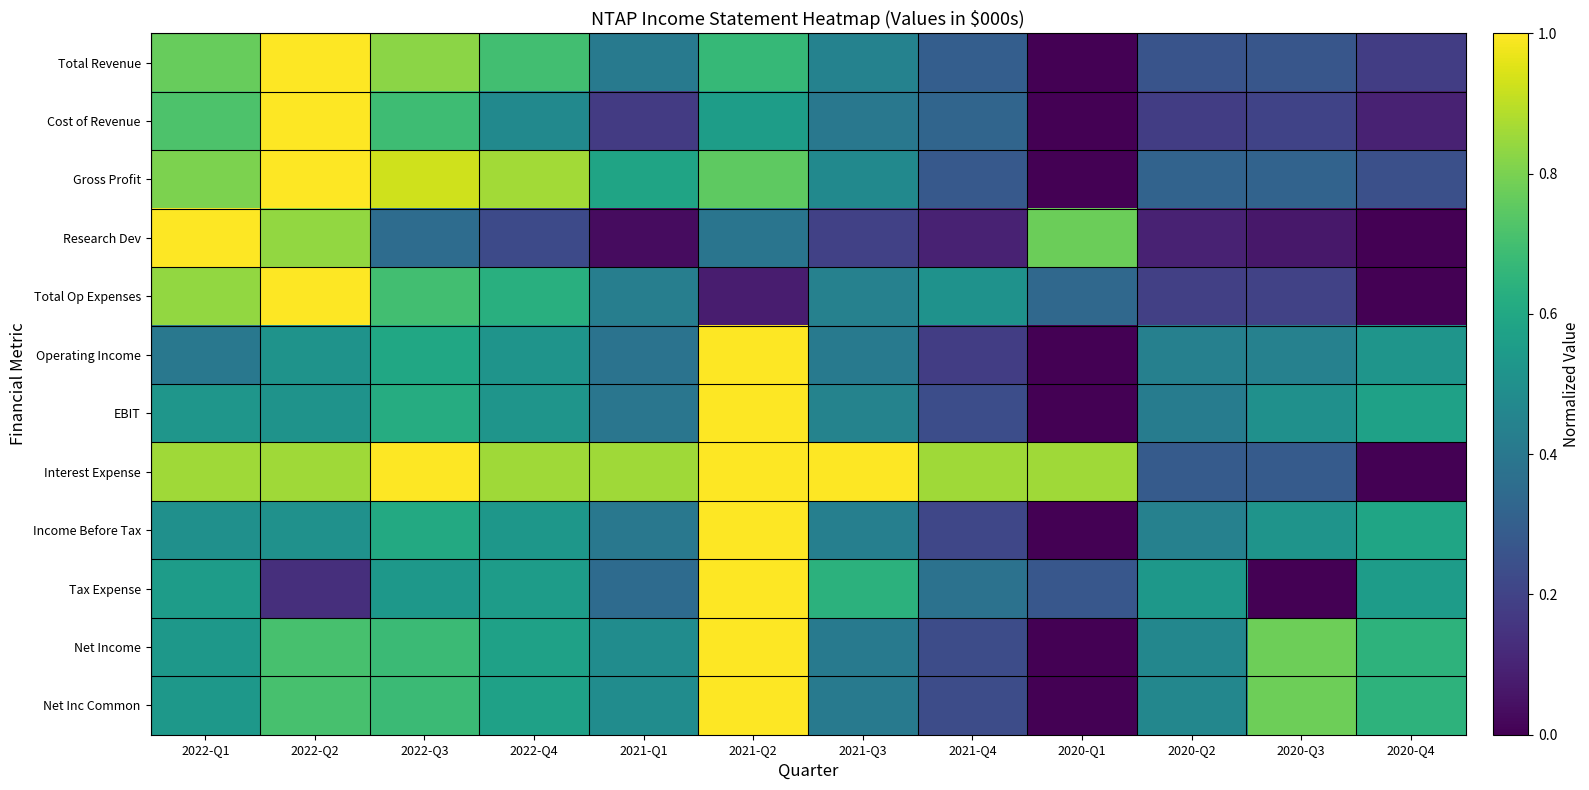

Count the number of categories in the chart.

12